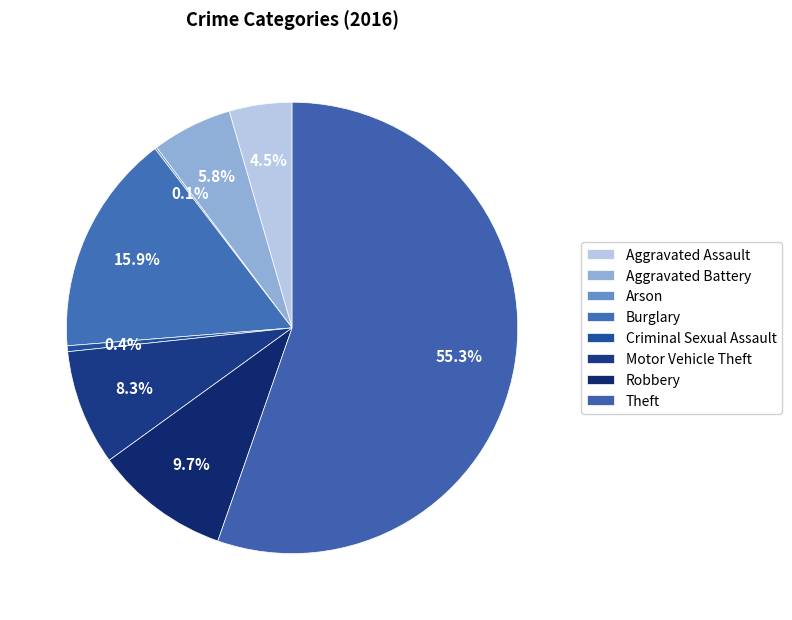

True or false: Robbery accounts for 18% of the total.

False